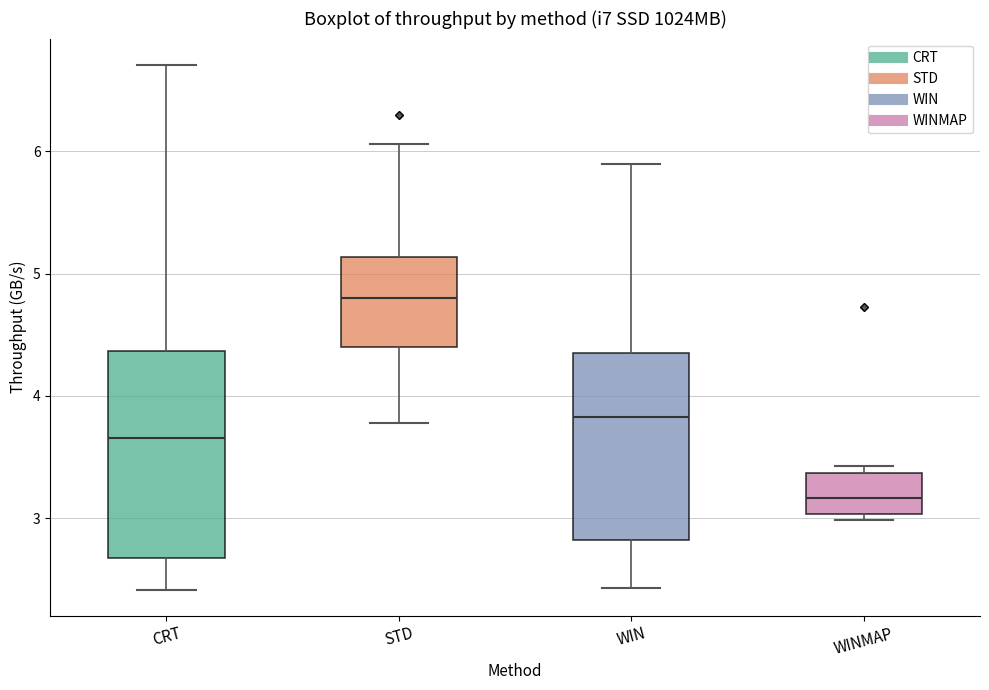

Which box is the tallest, from its lower edge to its upper edge?

CRT